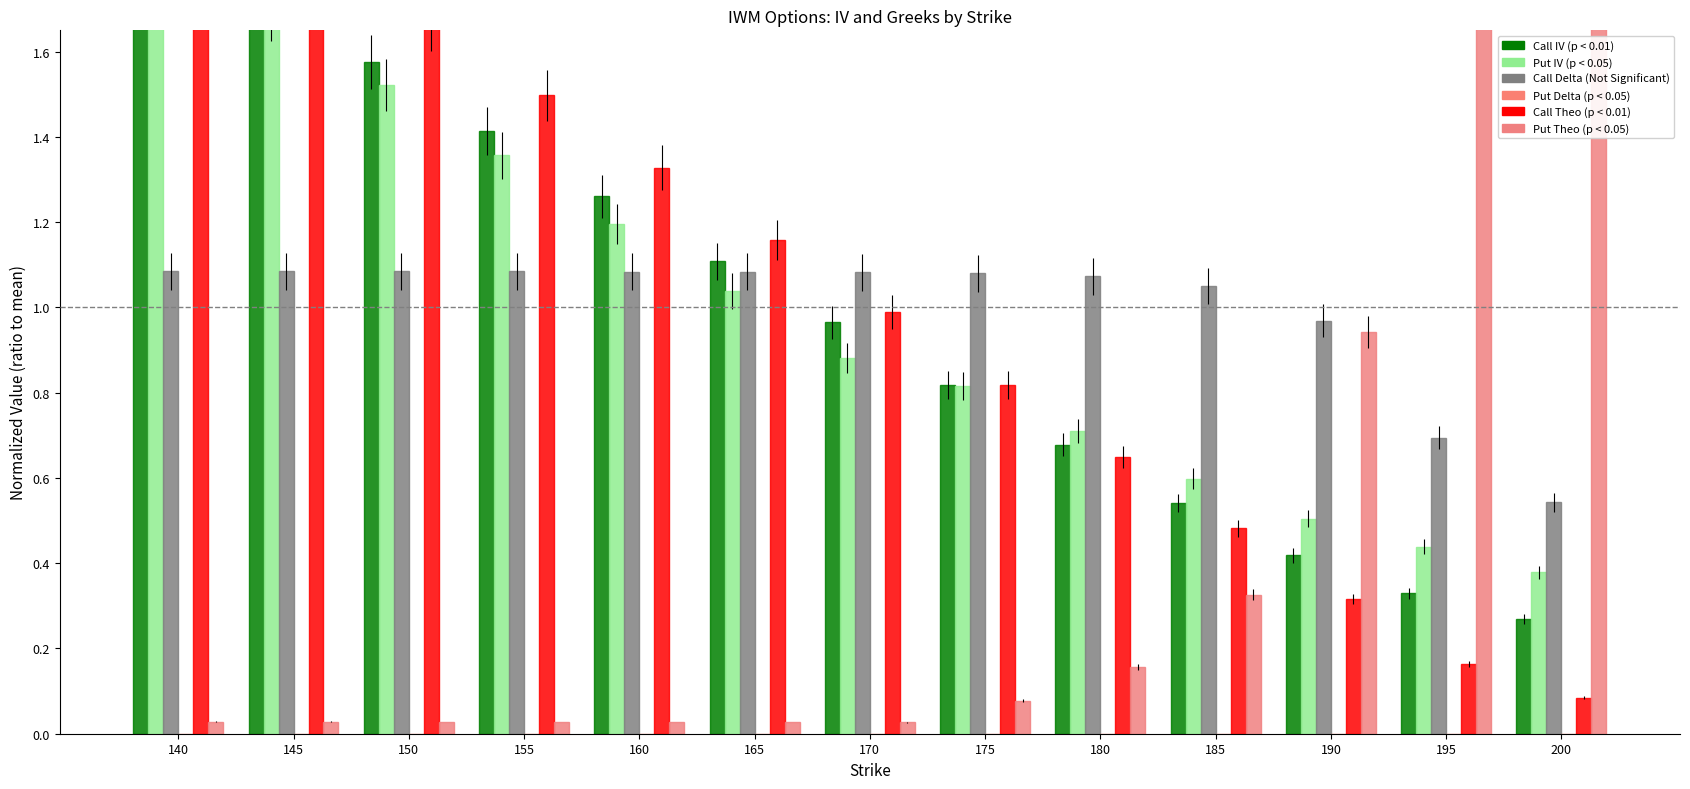

How many data points in Call Delta are less than 1?

3